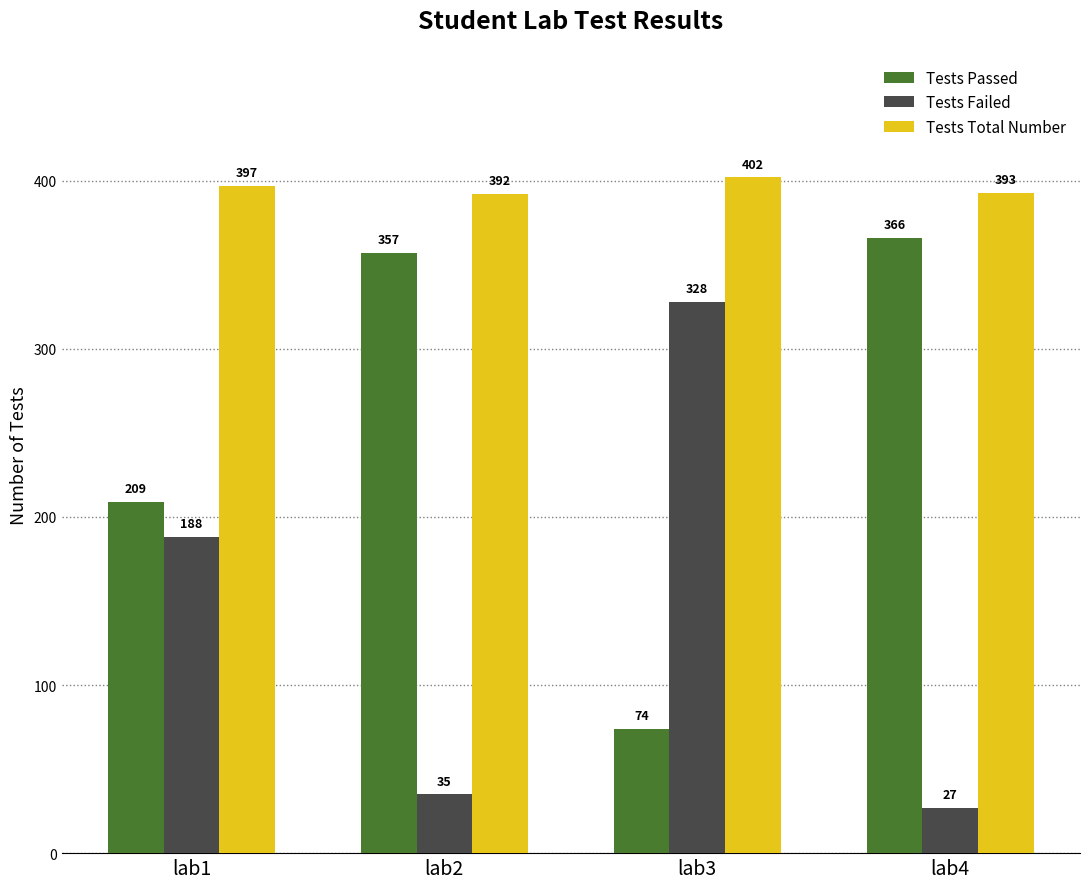

What is the spread (max minus min) of values at lab1?

209